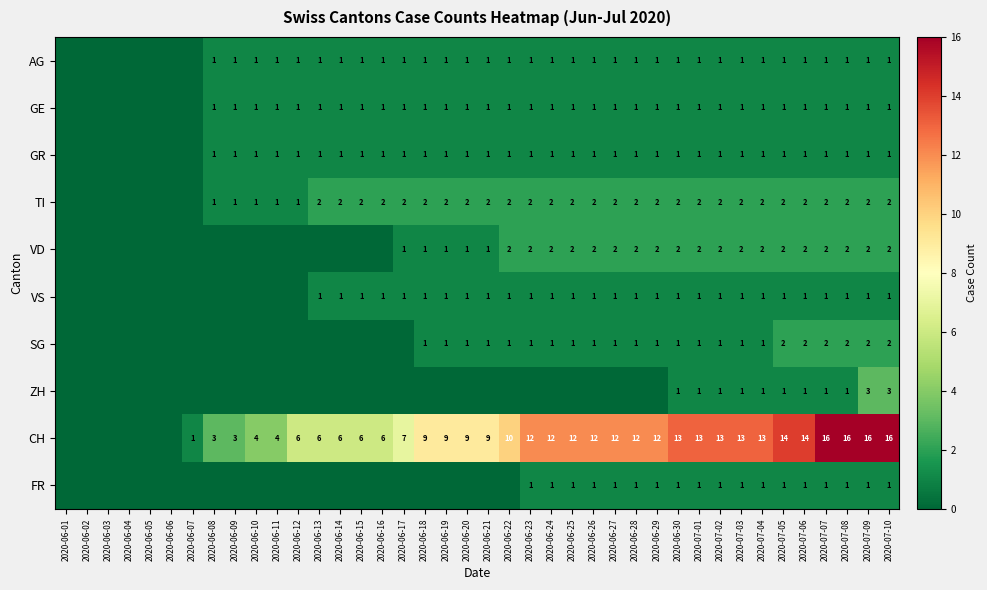

True or false: AG has a value of 2 at 2020-06-29.

False